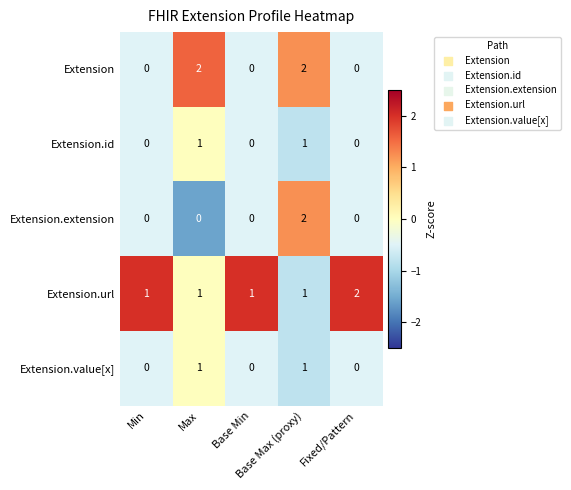

What is the spread (max minus min) of values at Min?

1